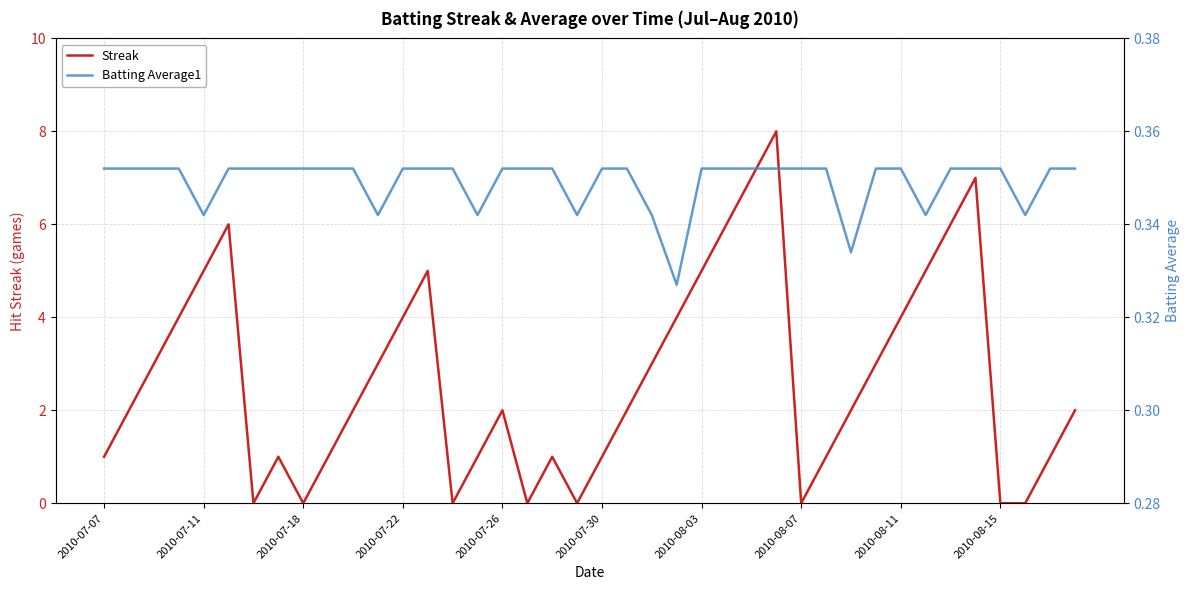

The value of Batting Average1 at 29 is 0.5. True or false?

False